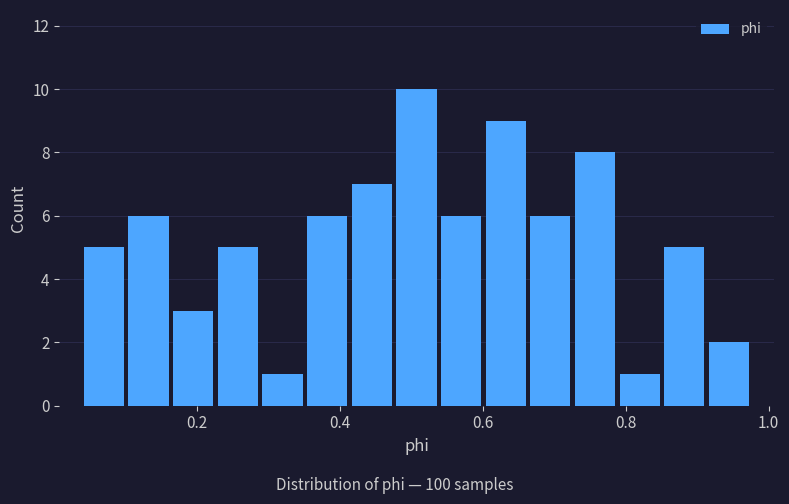

Around what value on the x-axis is the tallest bar? Give the approximate position of its centre, as read against the axis.

0.50